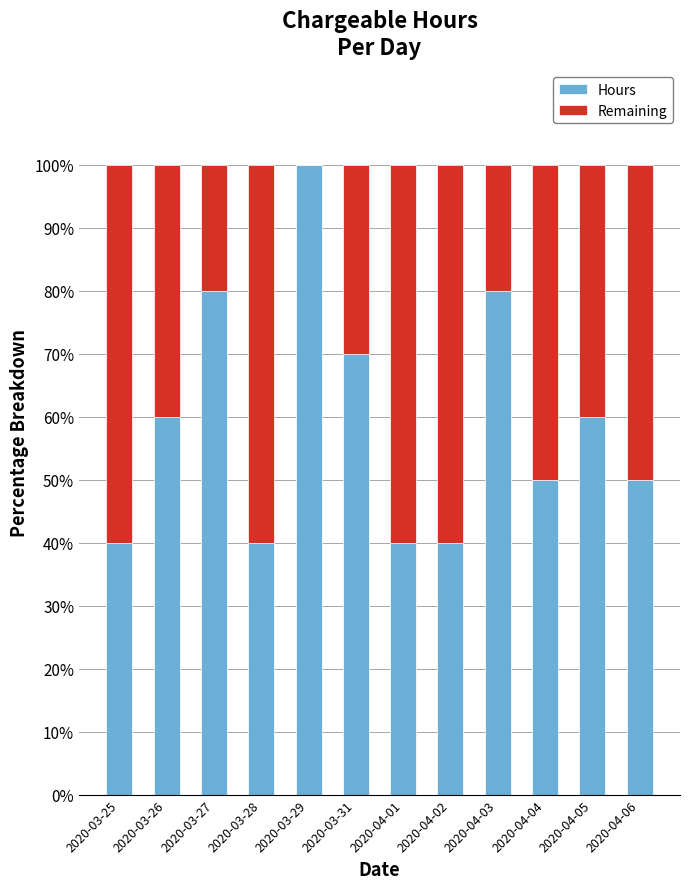

What is the total value across all series at 2020-03-28?

100